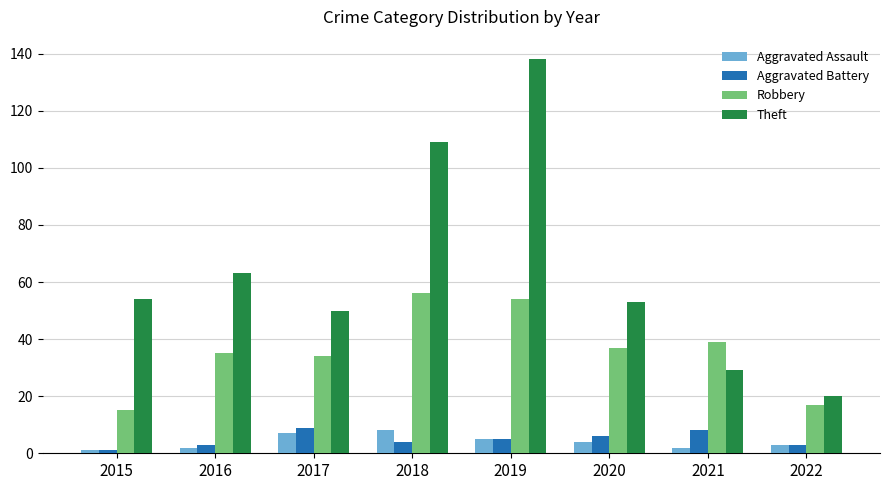

How many bars are there in each group?

4